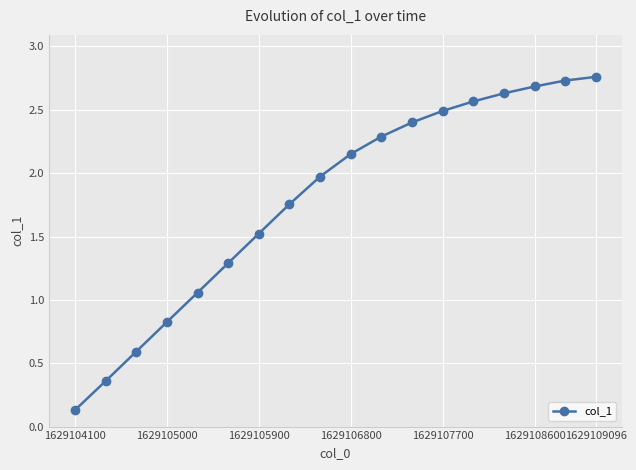

How many lines are shown in the chart?

1